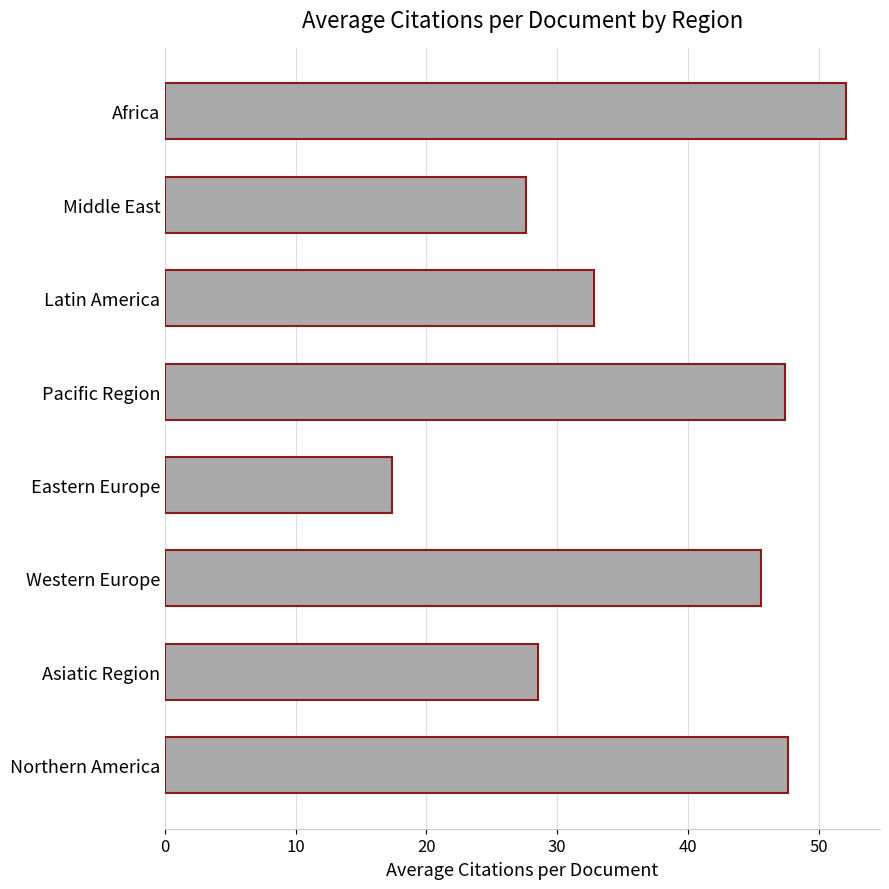

How many bars are there in total?

8